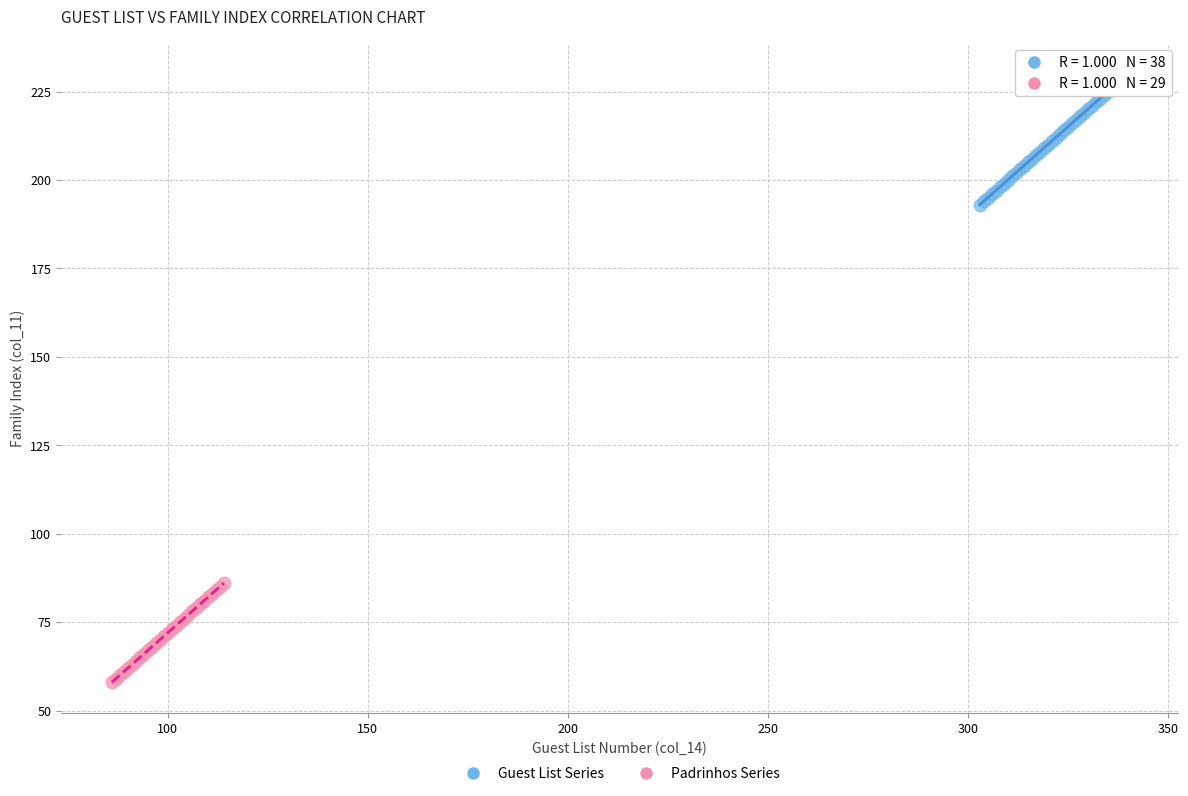

Which series reaches the maximum Y coordinate?

Guest List Series